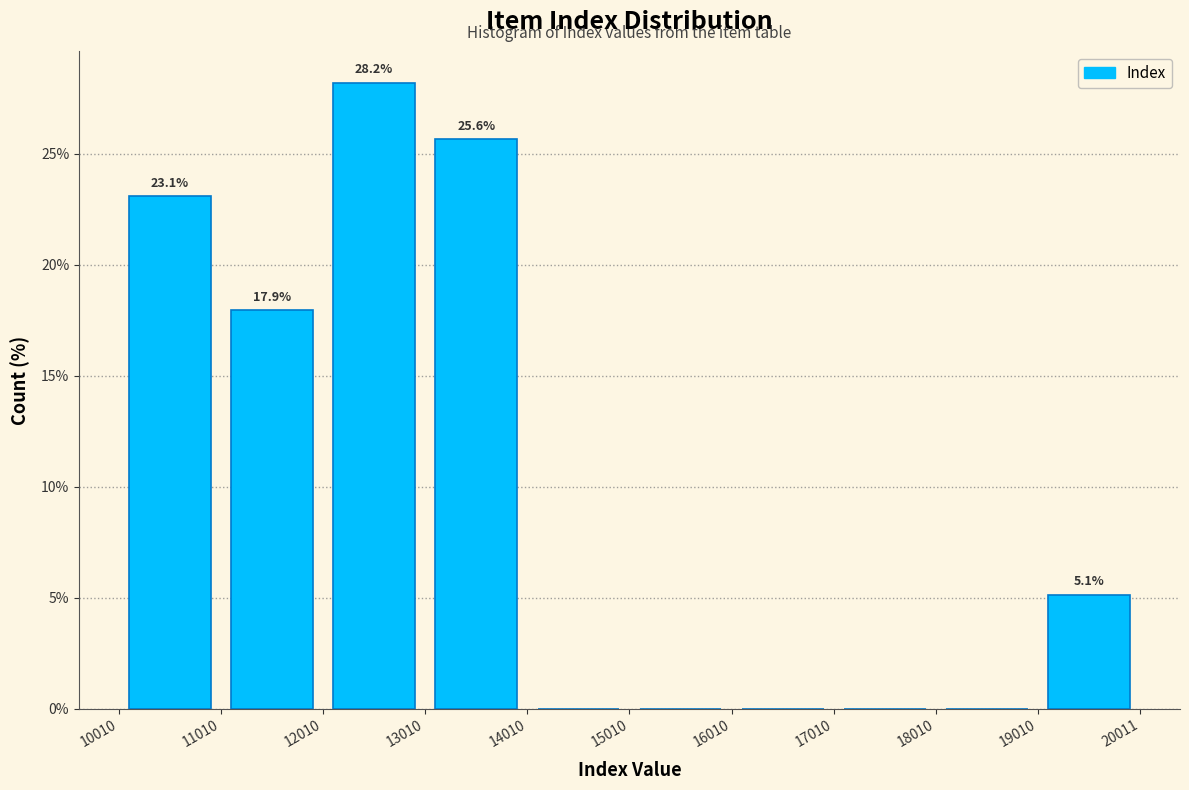

Over which range of the x-axis is the bar tallest?

12010 to 13010